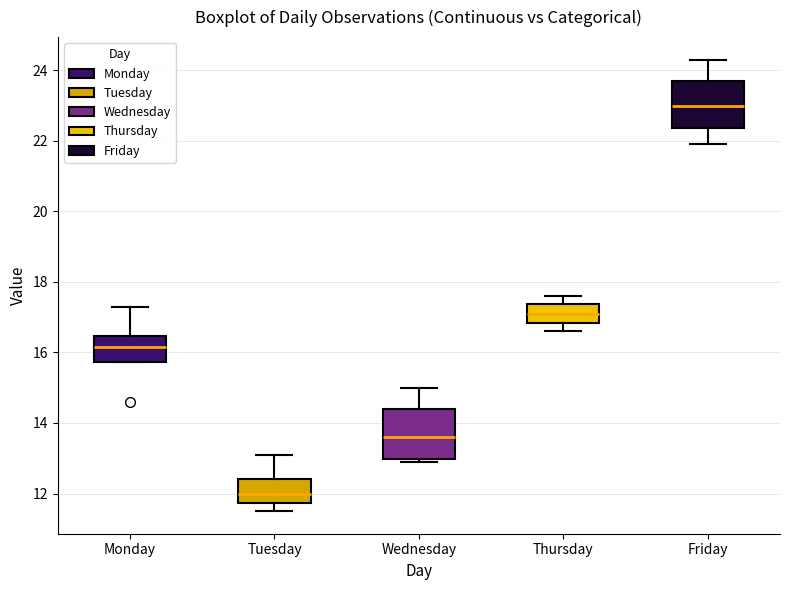

Which box has the highest median line?

Friday